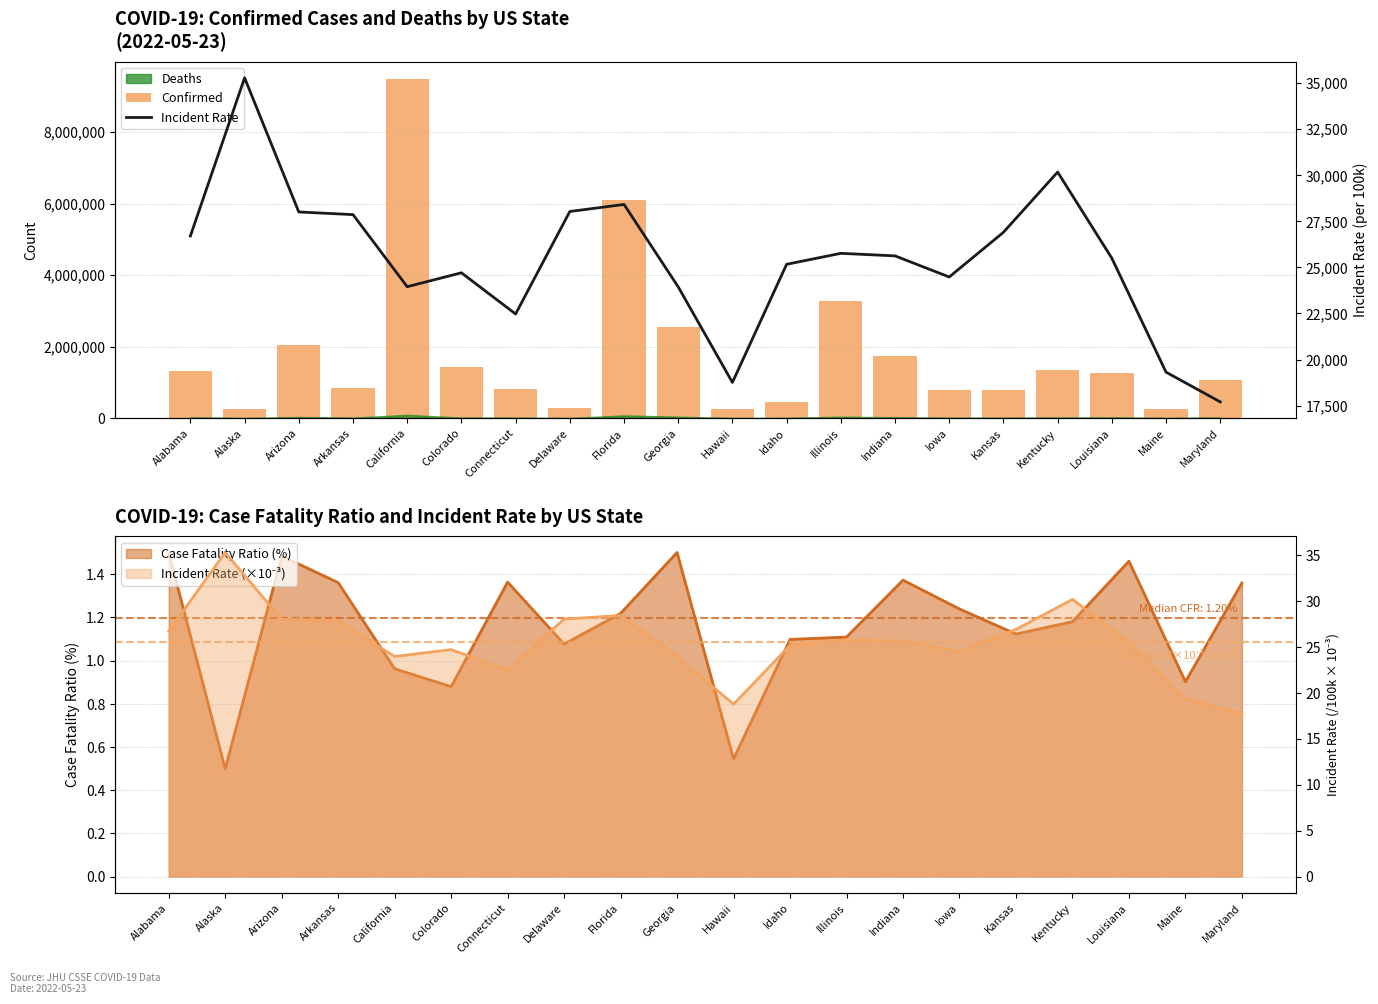

Which series has the largest range (max minus min)?

Confirmed